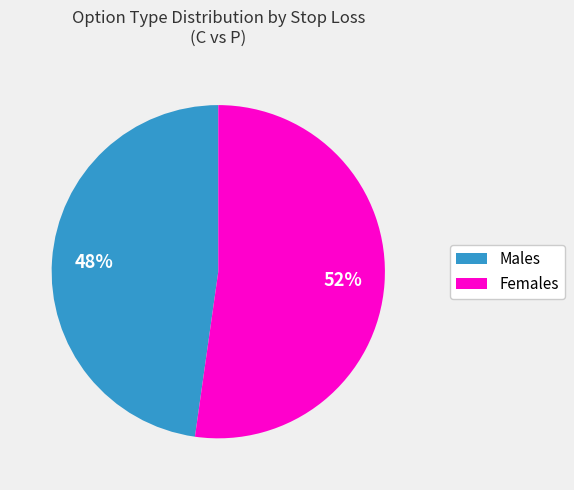

Does any single category account for the majority?

Yes